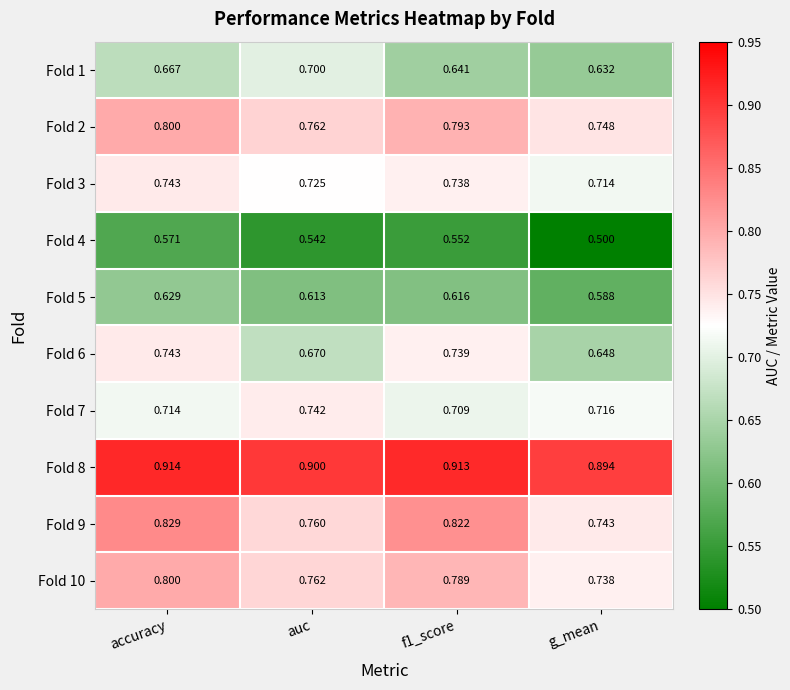

Which category has the lowest value in the Fold 6 series?

g_mean